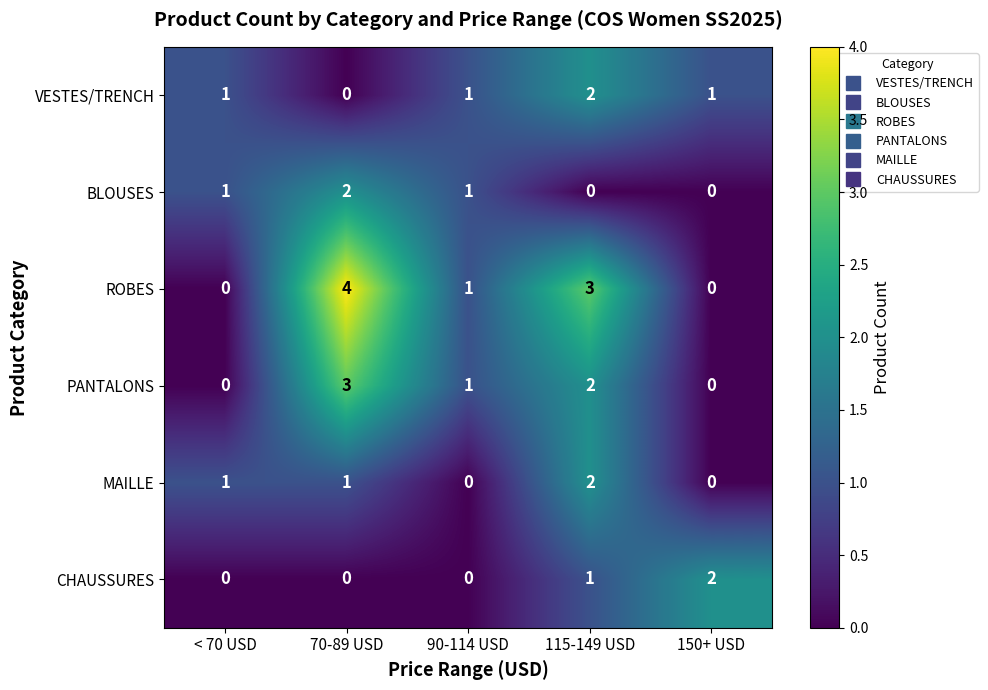

What is the spread (max minus min) of values at 70-89 USD?

4